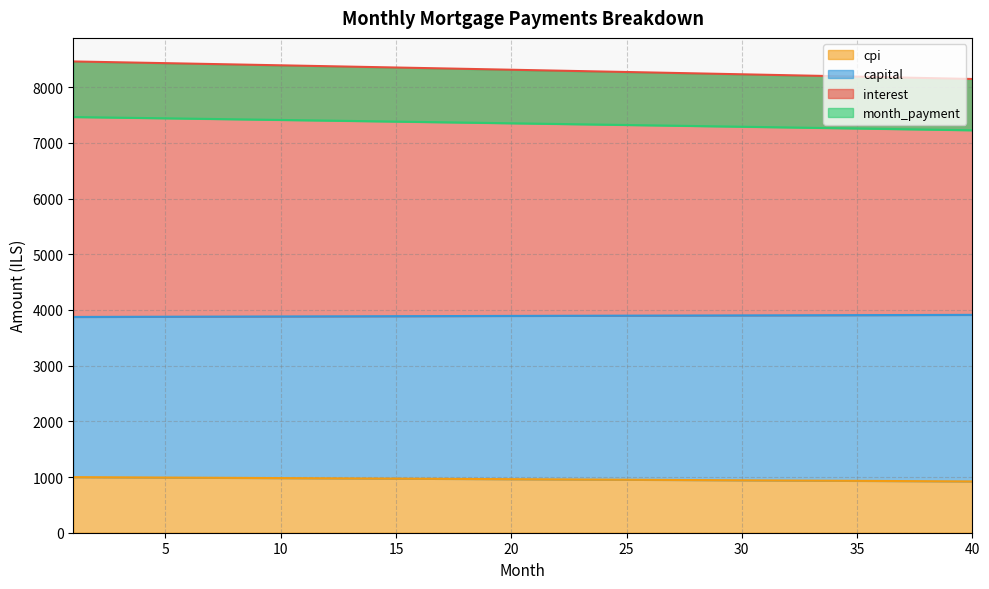

What is the smallest value displayed?

921.2